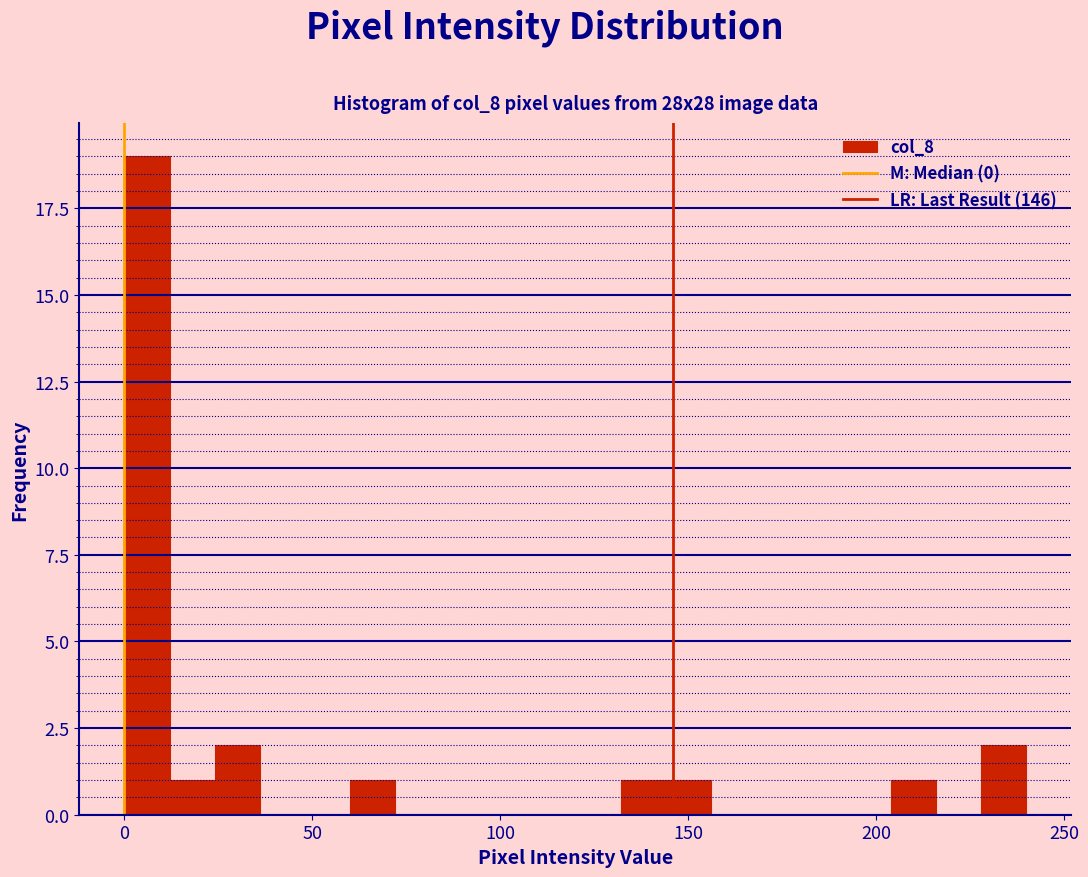

Read against the x-axis, roughly where is the centre of the tallest bar?

5